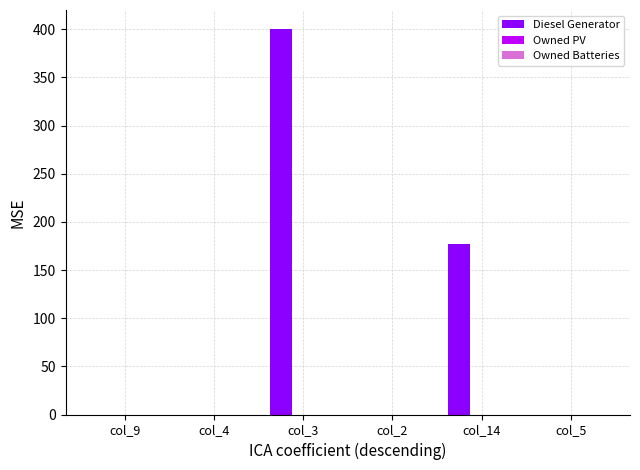

What is the change in value from col_14 to col_5?

-177.0